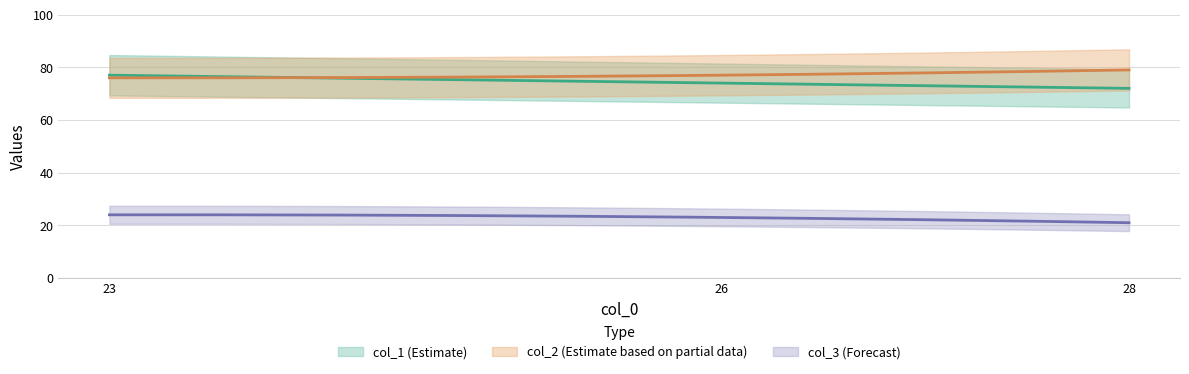

What is the difference between the col_2 values at 28 and 23?

3